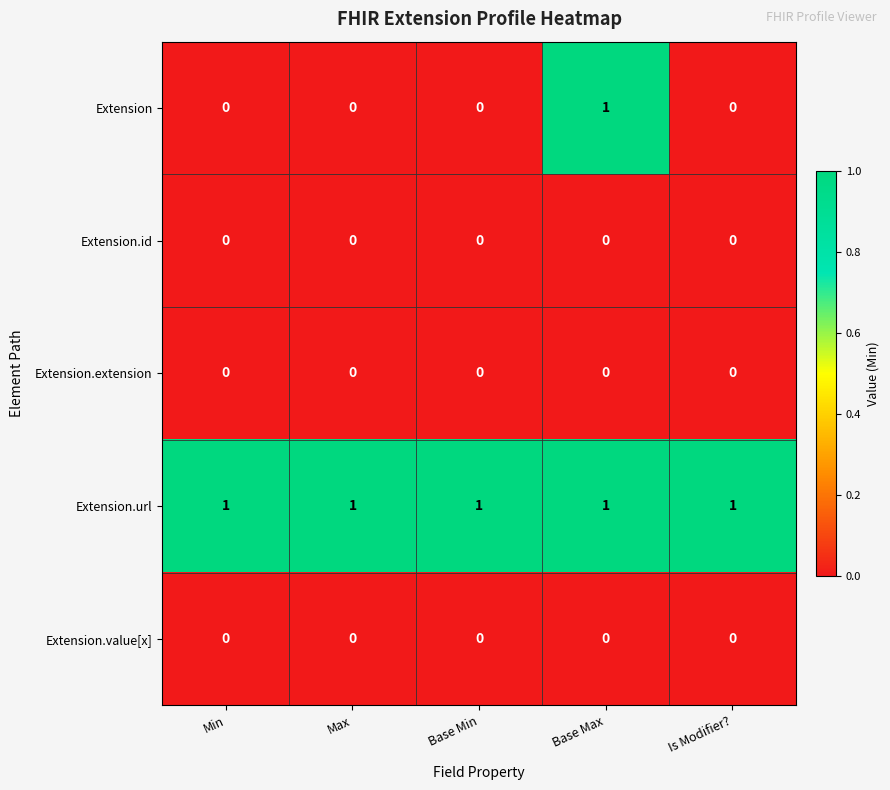

Reading left to right, what are all the values shown in this chart?

Extension: 0	0	0	1	0
Extension.id: 0	0	0	0	0
Extension.extension: 0	0	0	0	0
Extension.url: 1	1	1	1	1
Extension.value[x]: 0	0	0	0	0